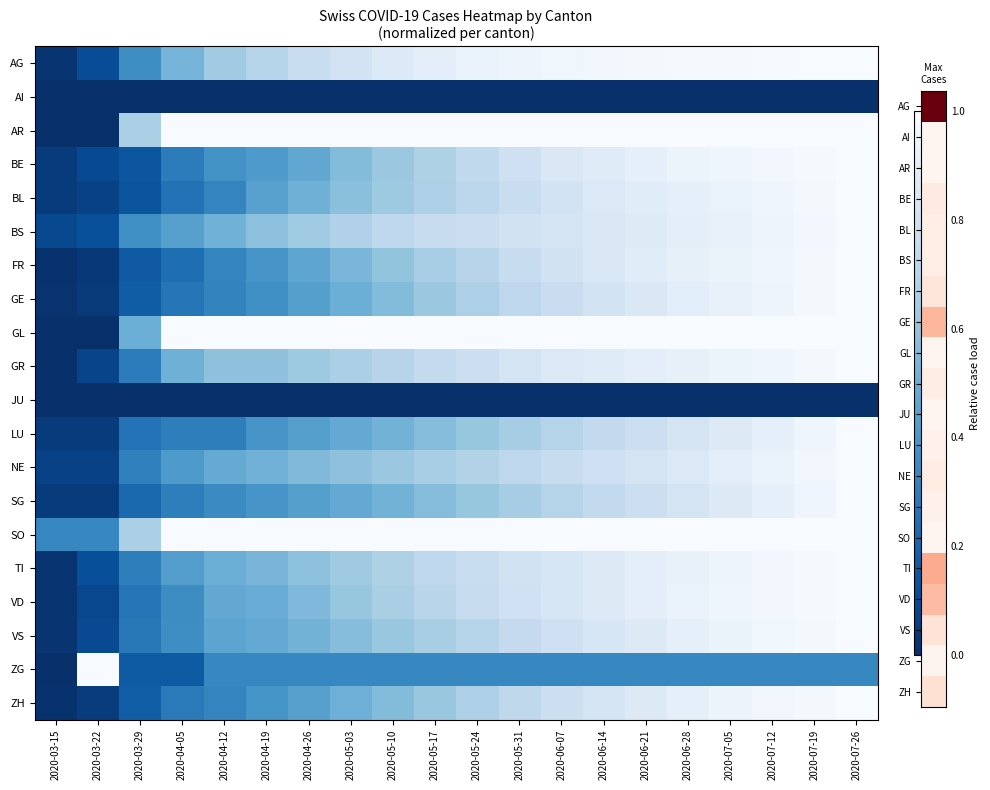

At which category is the sum across all series the highest?

2020-07-26